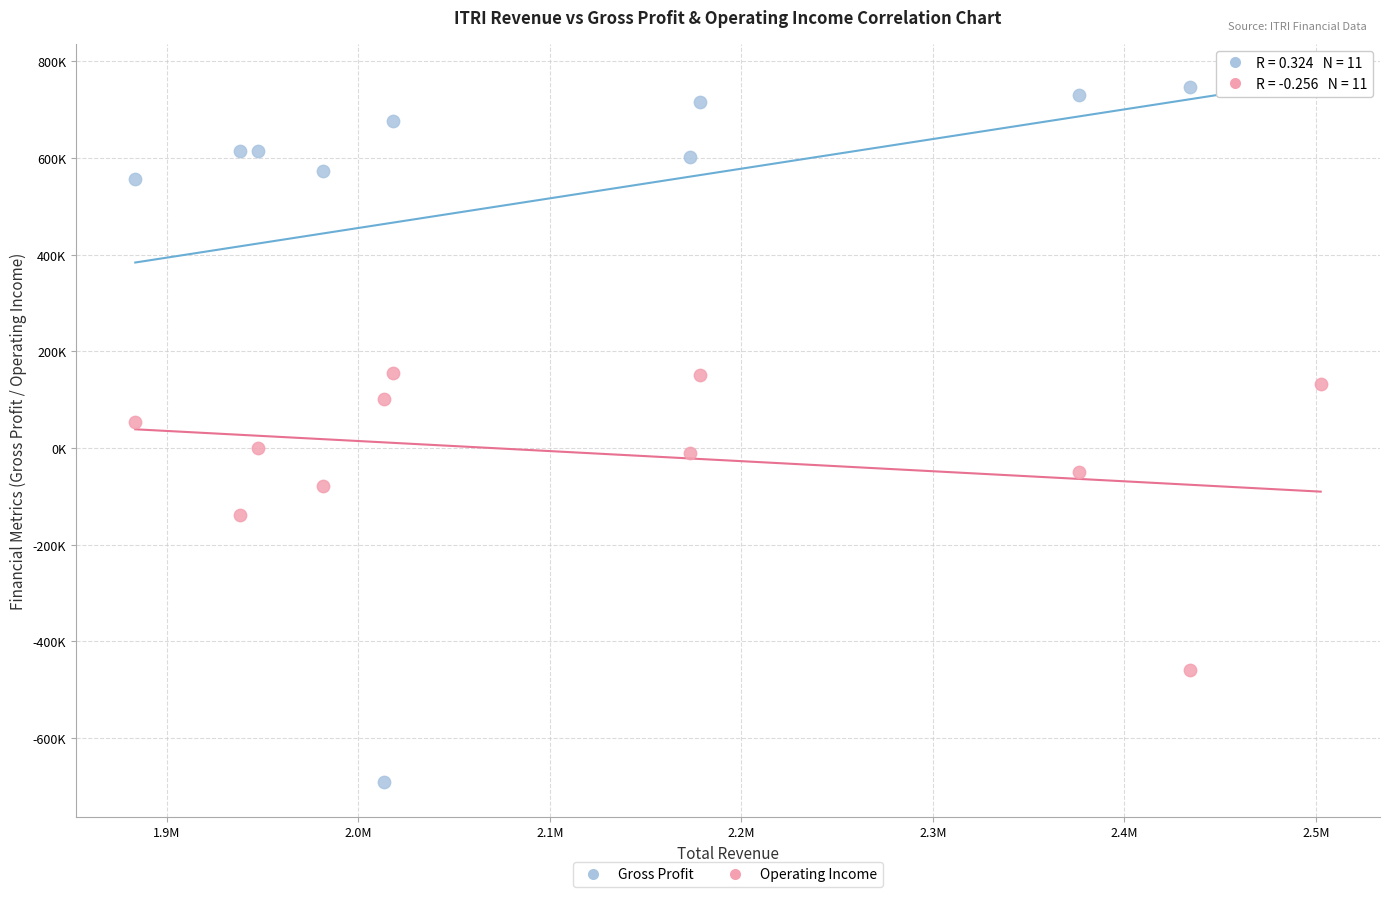

Which series contains the highest Y value?

Gross Profit